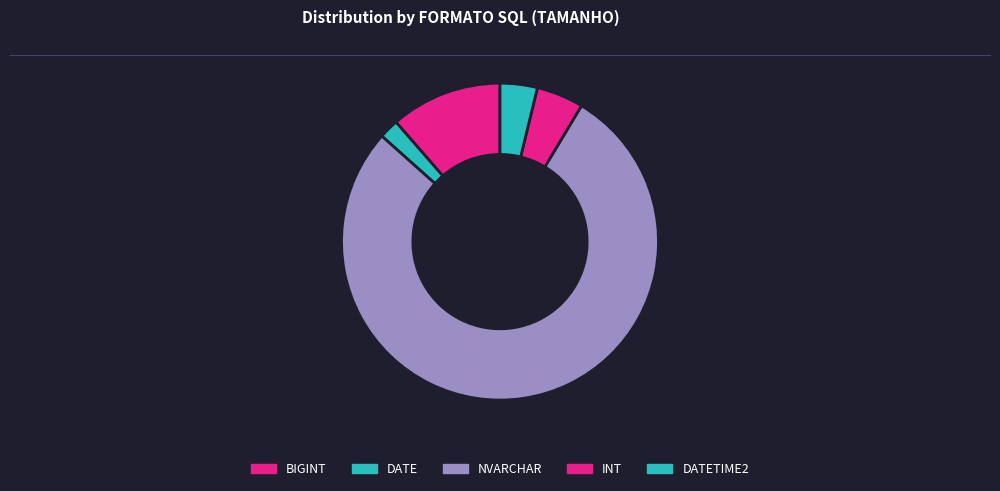

What is the largest slice in the pie chart?

NVARCHAR